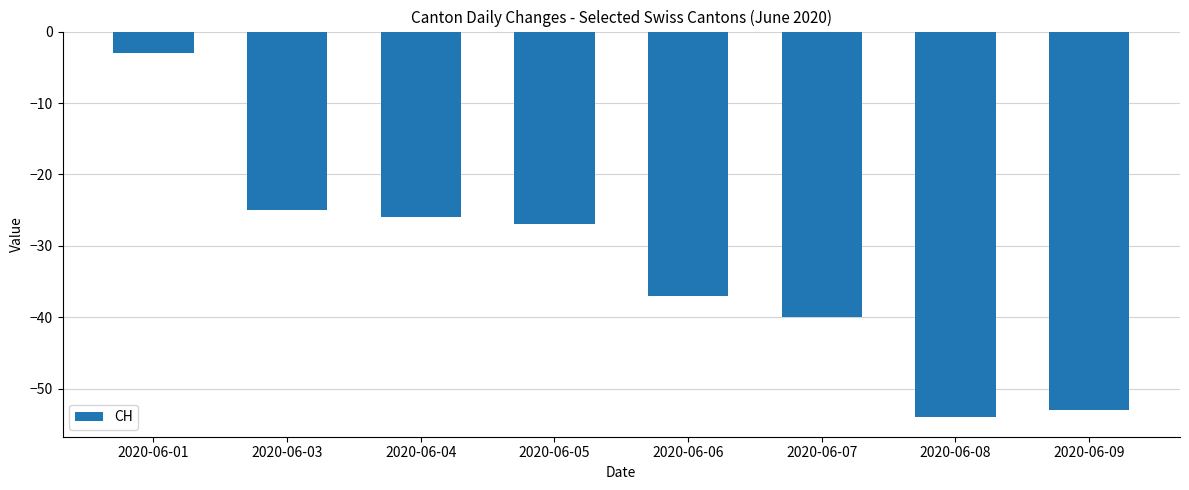

Reading left to right, what are all the values shown in this chart?

-3	-25	-26	-27	-37	-40	-54	-53